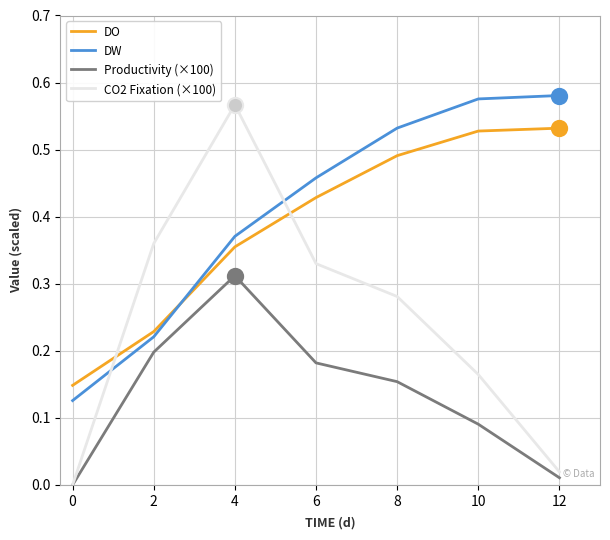

What are all the series names shown in the legend?

DO, DW, Productivity (×100), CO2 Fixation (×100)